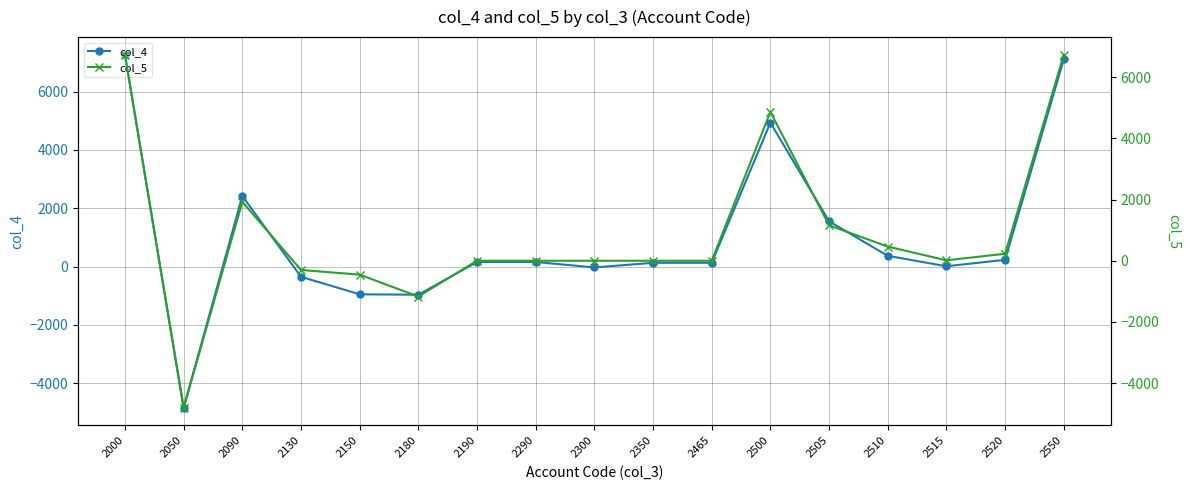

How many series are shown in this chart?

2